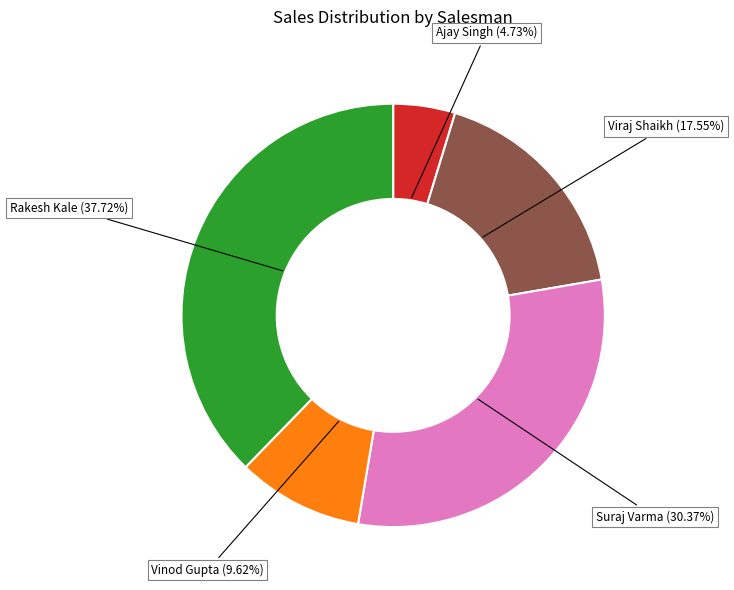

Does any single category account for the majority?

No